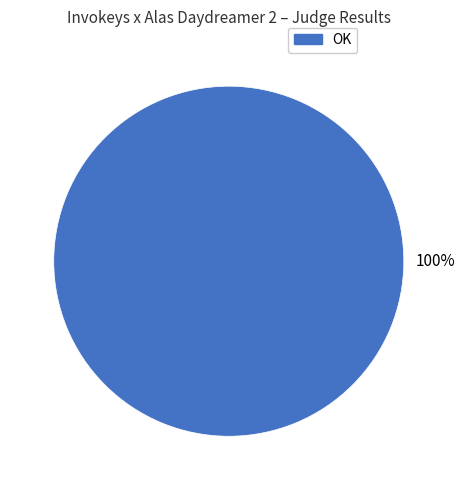

Is there any slice that represents more than half of the pie?

Yes